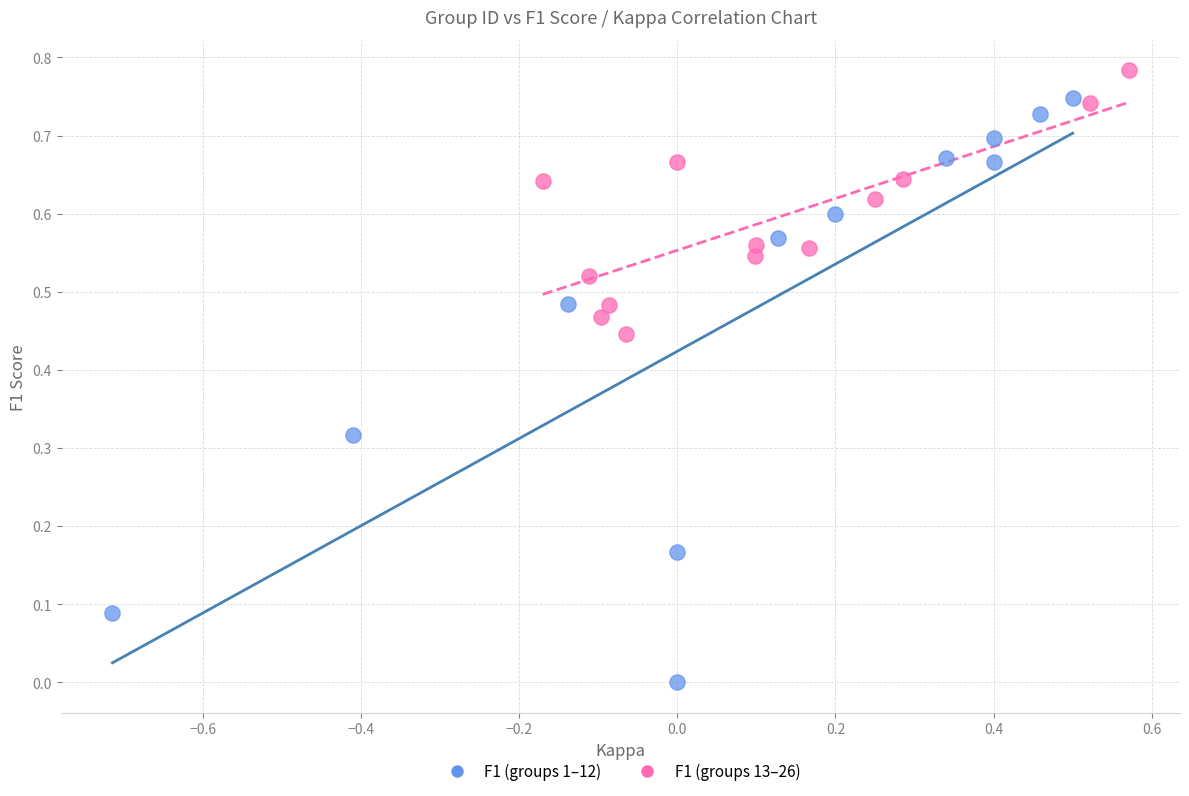

Which series reaches the minimum Y coordinate?

F1 (groups 1–12)